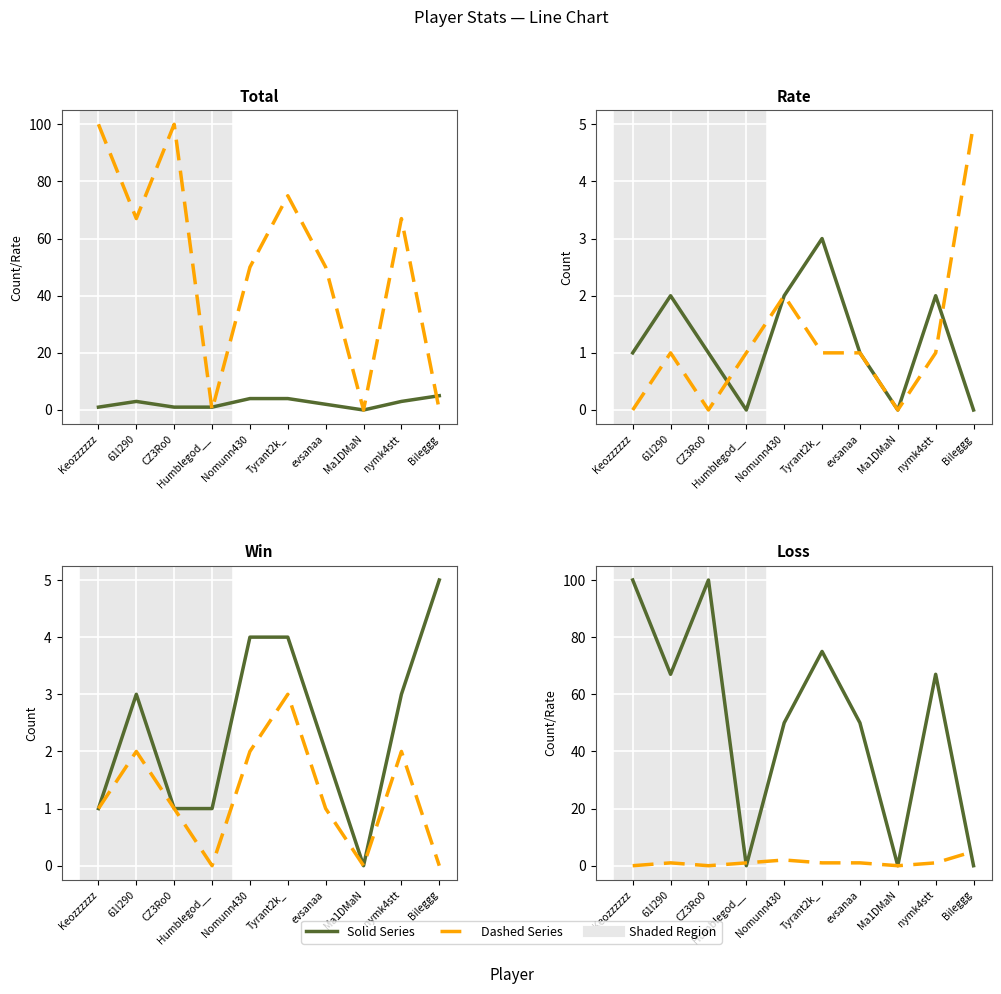

Is the value of Win at Keozzzzzz greater than the value of Loss at nymk4stt?

No